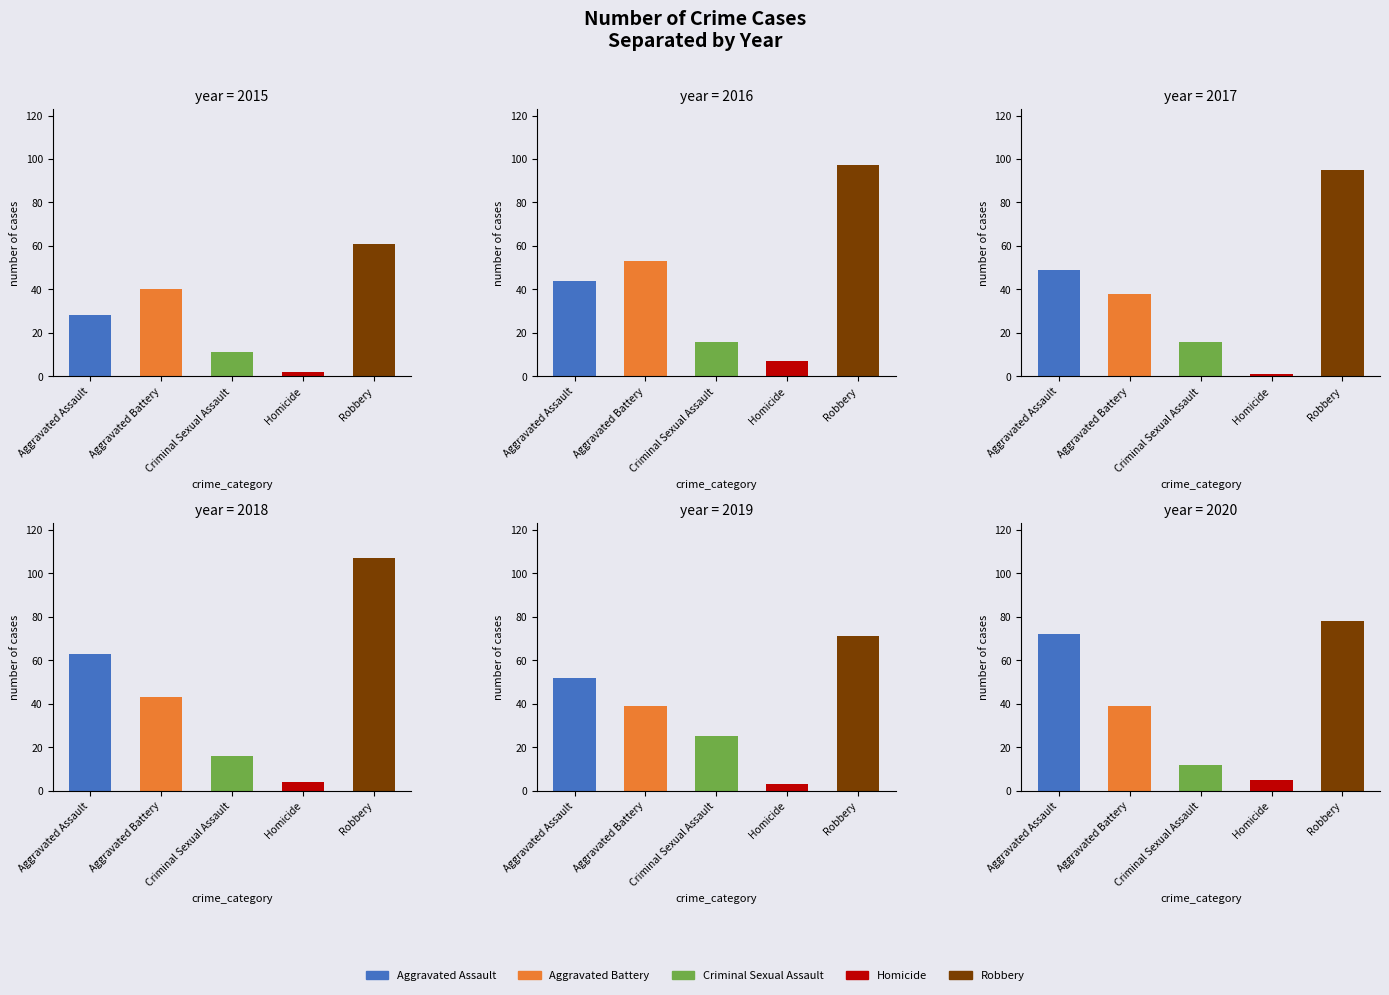

Where does the Aggravated Battery series first go above 40?

2016